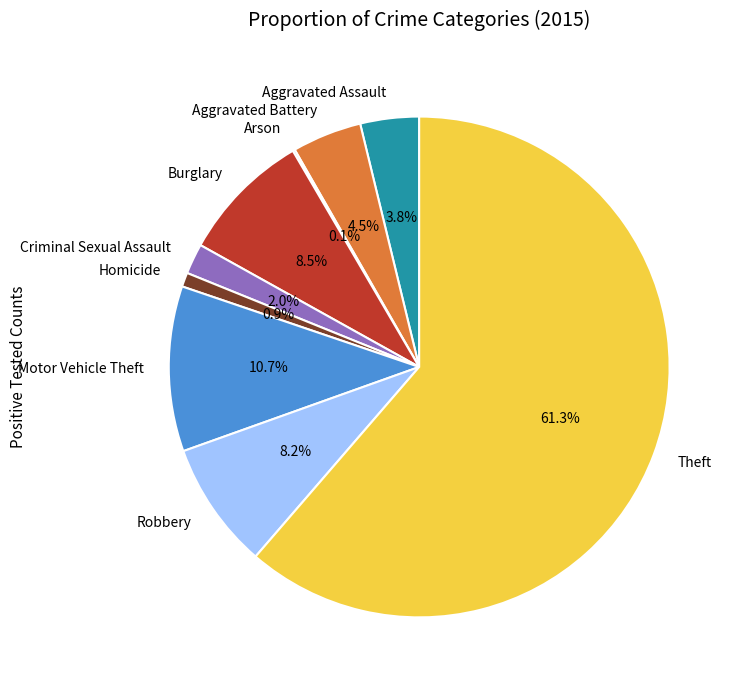

Which has a higher value, Homicide or Burglary?

Burglary